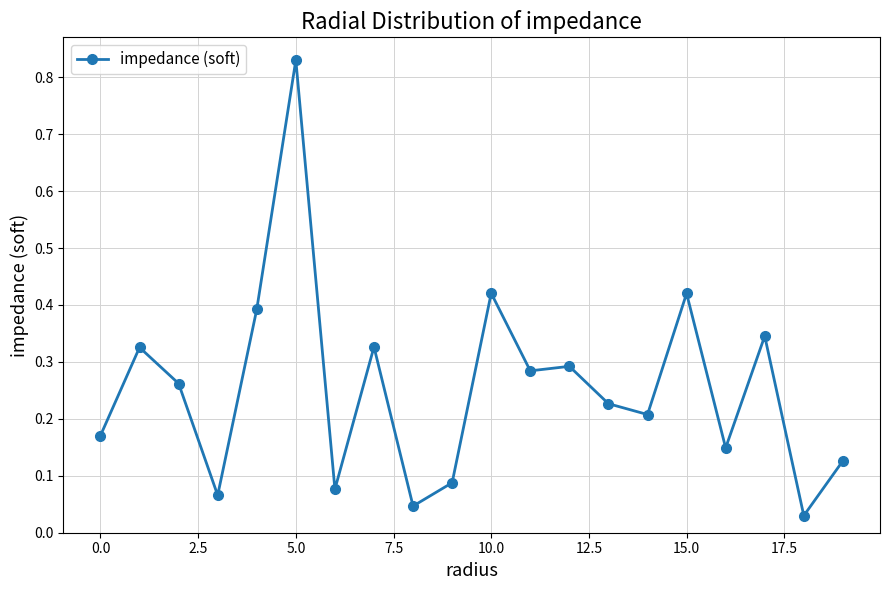

What is the sum of all values?

5.1